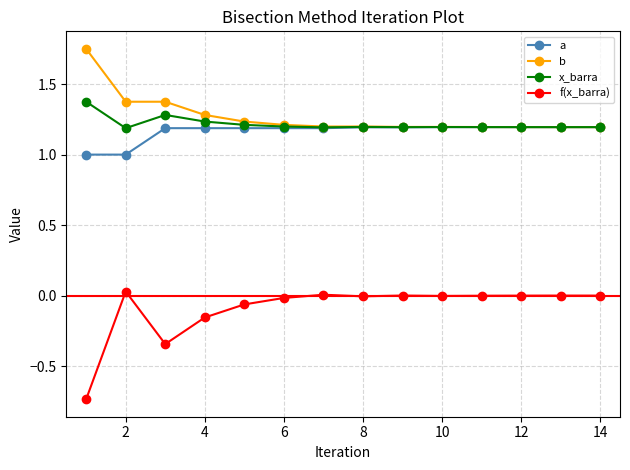

List the series in order of their peak value, highest first.

b, x_barra, a, f(x_barra)